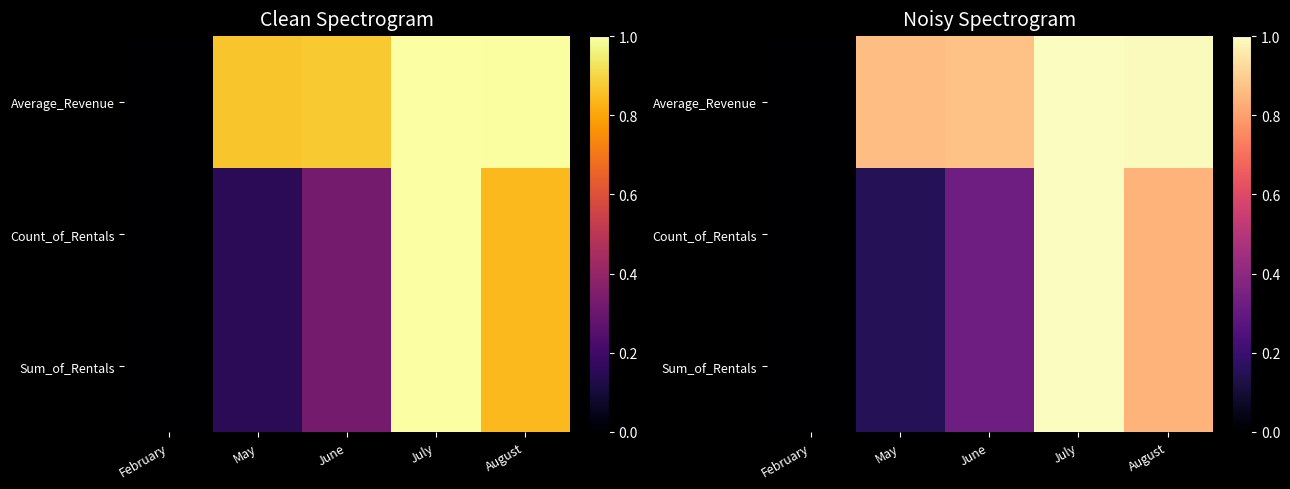

The Sum_of_Rentals series shows 0.6 at June. True or false?

False